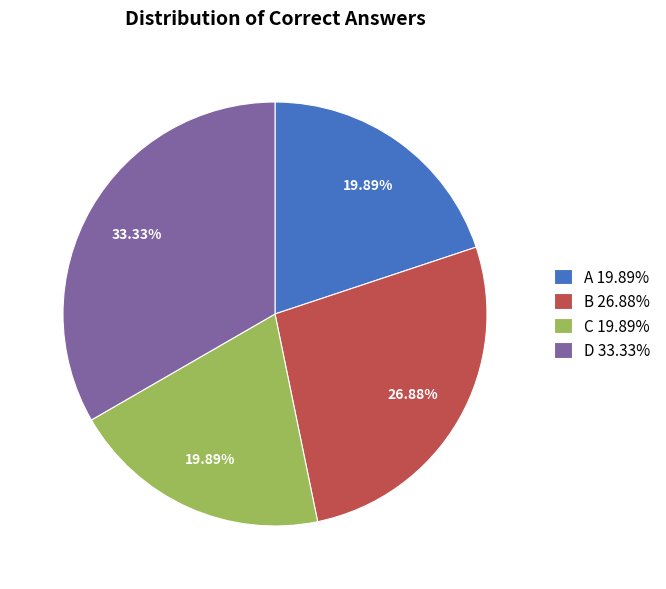

What percentage is the D slice, to the nearest percent?

33%